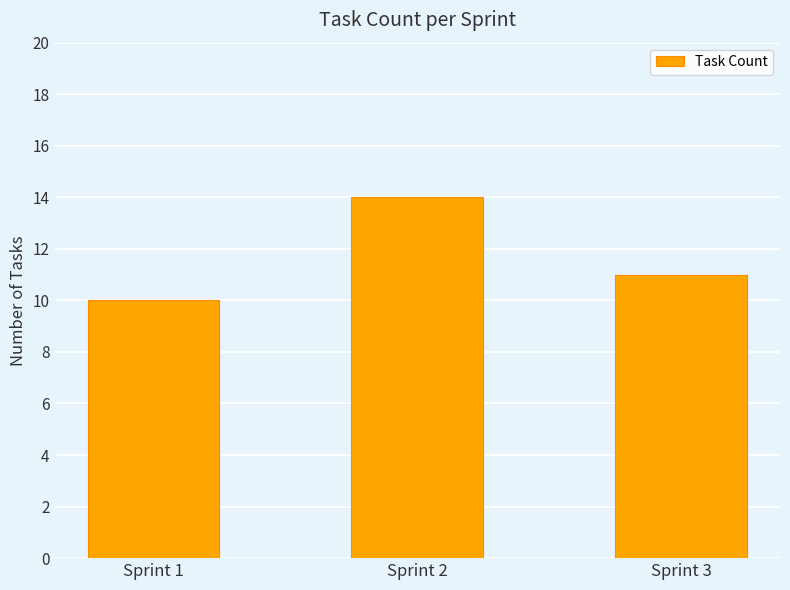

What is the maximum value shown in the chart?

14